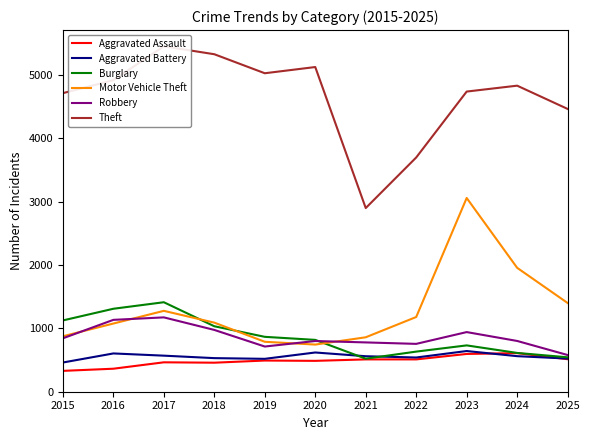

Which label corresponds to the largest value in the chart?

2017